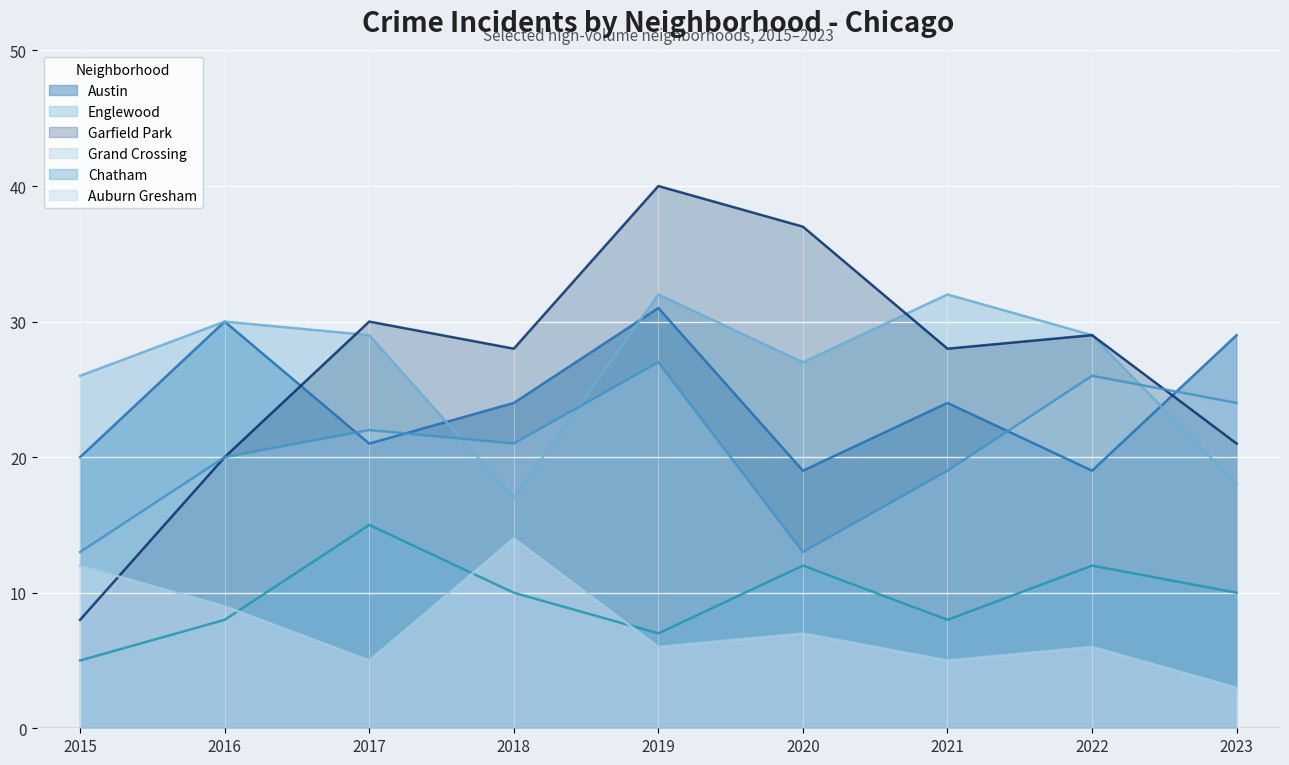

Does the chart display data point markers on the line(s)?

No